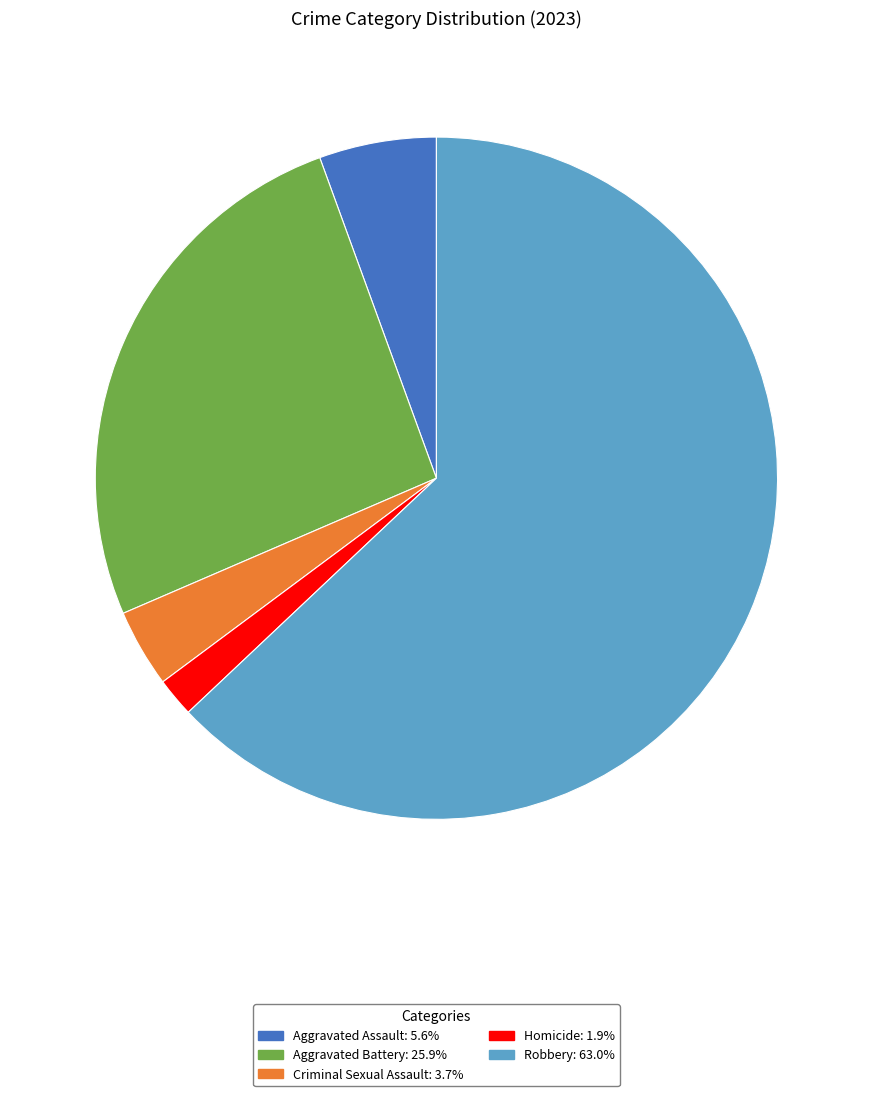

Which slice is the smallest?

Homicide